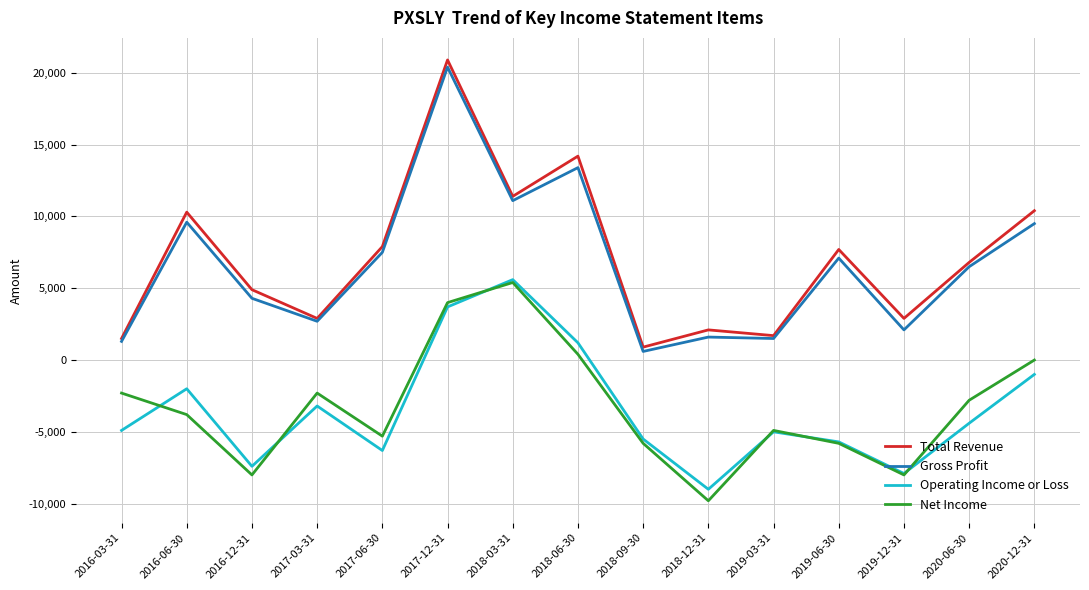

At which label does Net Income reach its peak?

2018-03-31